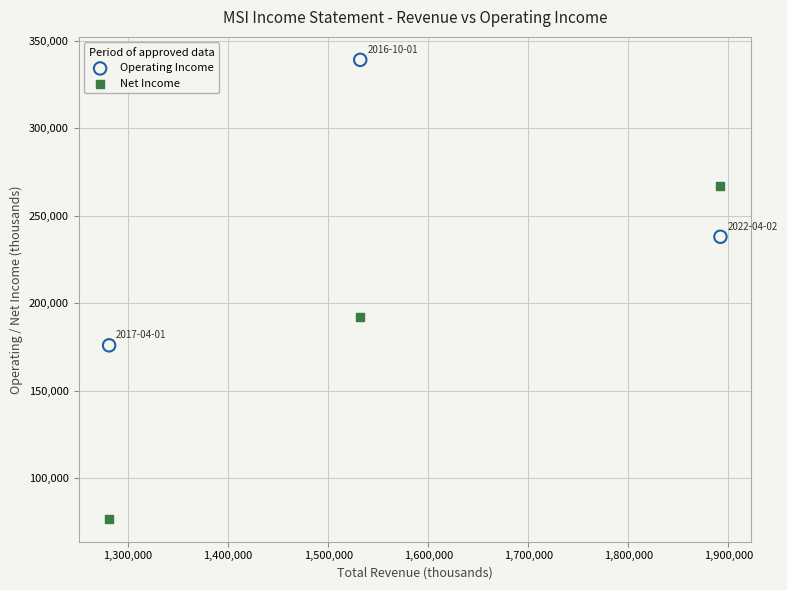

Across all data points, what is the range of Y values (max minus min)?

262000